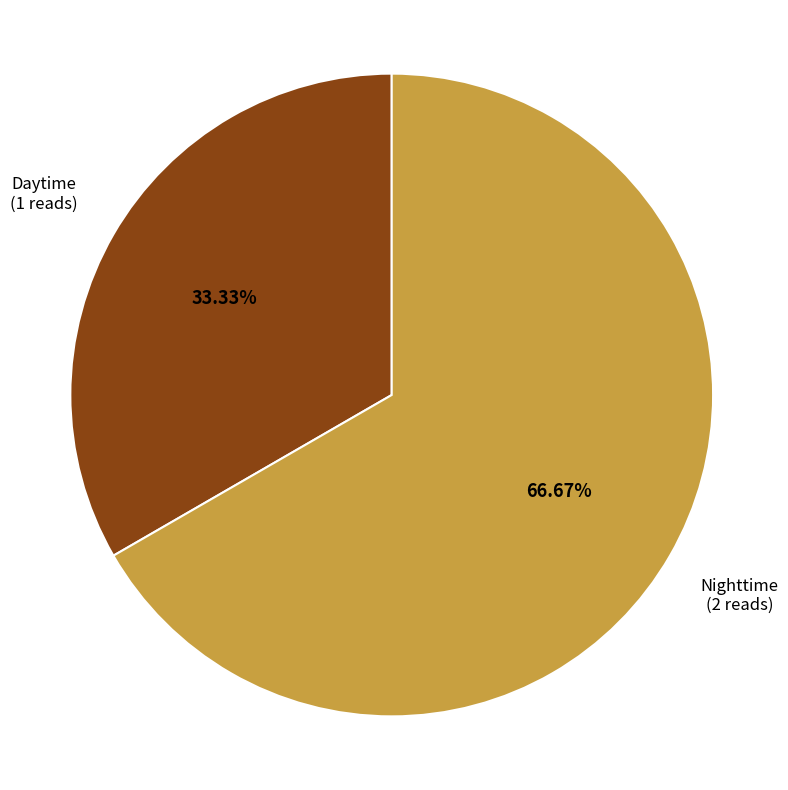

Does any single category account for the majority?

Yes